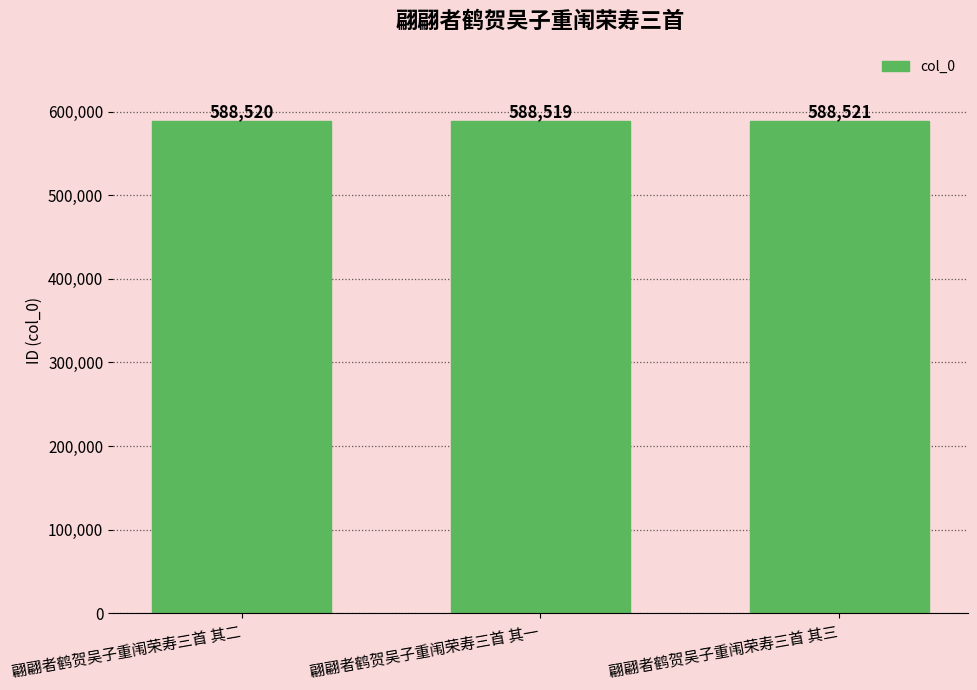

Which label corresponds to the smallest value in the chart?

翩翩者鹤贺吴子重闱荣寿三首 其一